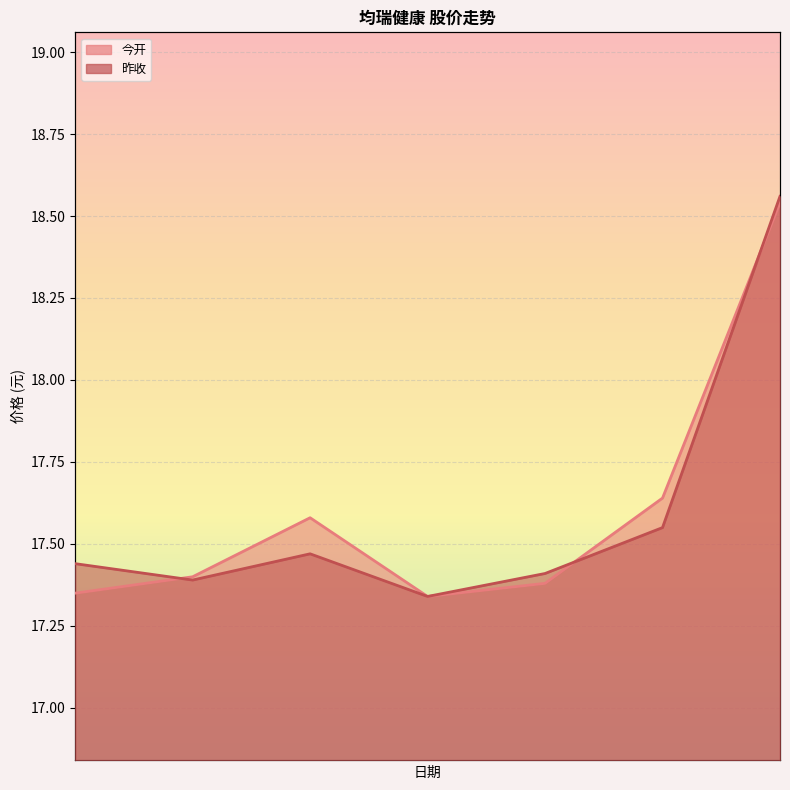

The value of 今开 at 2021-12-28 is 8.4. True or false?

False